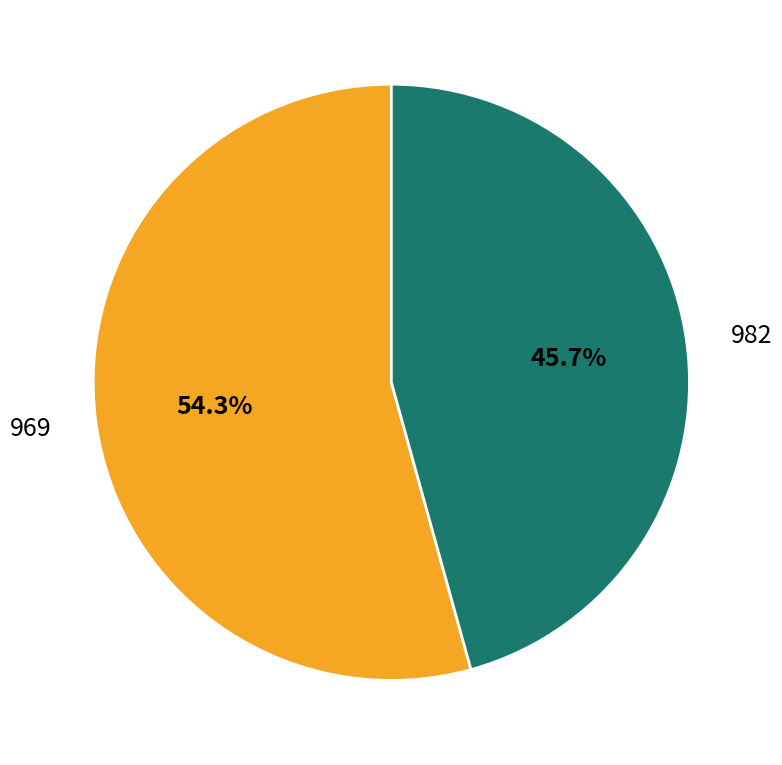

Which category accounts for the majority?

969